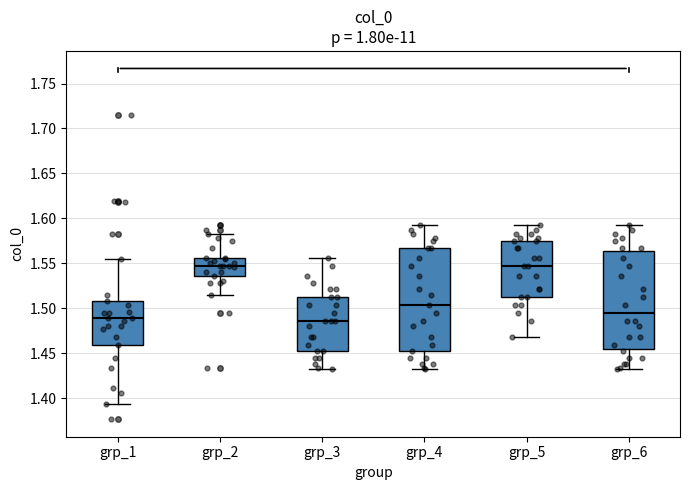

Reading left to right, read every box against the y-axis: the position of its median line, the range the box covers, and the ends of its whiskers. The values are not printed on the chart, so give them approximately, as read against the axis.

grp_1: median 1.490, box 1.460 to 1.510, whiskers 1.395 to 1.555
grp_2: median 1.550, box 1.535 to 1.555, whiskers 1.515 to 1.585
grp_3: median 1.485, box 1.455 to 1.515, whiskers 1.435 to 1.555
grp_4: median 1.505, box 1.455 to 1.565, whiskers 1.435 to 1.595
grp_5: median 1.545, box 1.515 to 1.575, whiskers 1.470 to 1.595
grp_6: median 1.495, box 1.455 to 1.565, whiskers 1.435 to 1.595